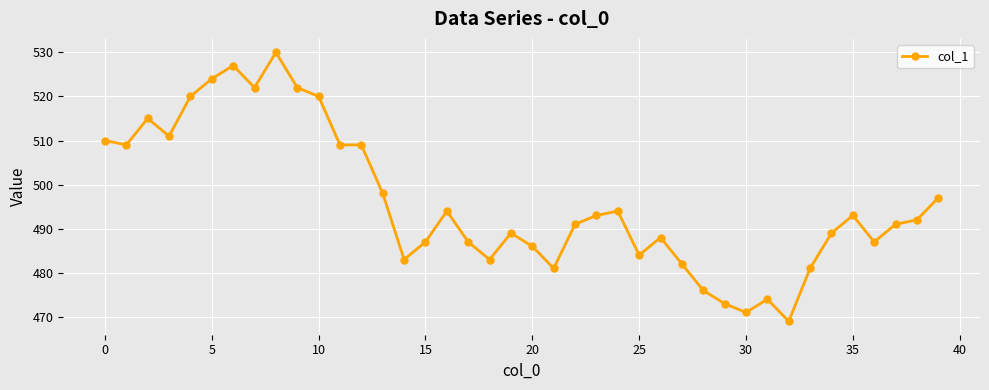

Reading left to right, list all the values displayed in this chart.

510	509	515	511	520	524	527	522	530	522	520	509	509	498	483	487	494	487	483	489	486	481	491	493	494	484	488	482	476	473	471	474	469	481	489	493	487	491	492	497